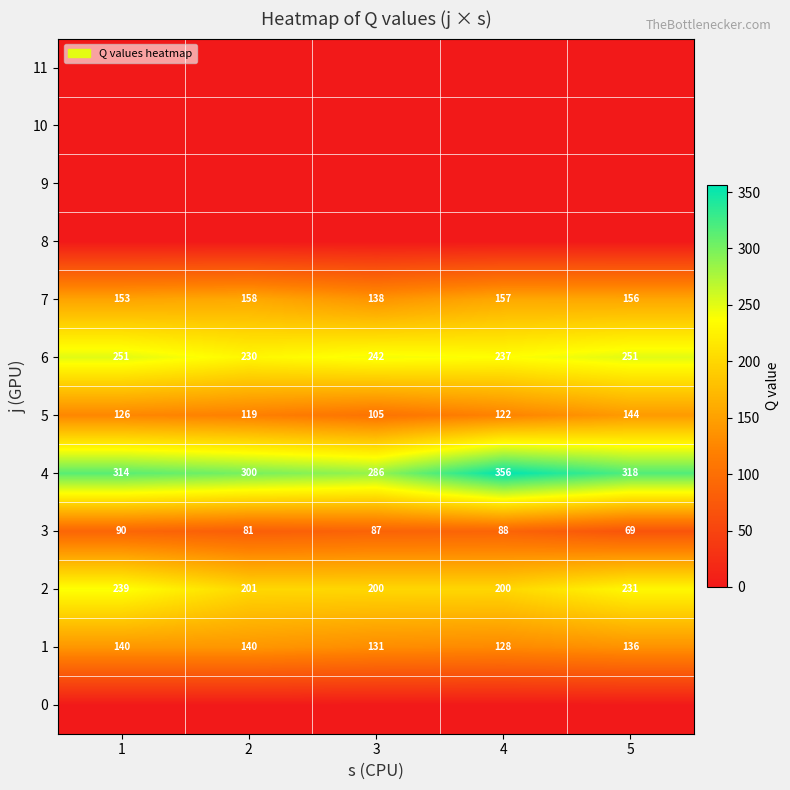

Rank the categories by 3 value from highest to lowest.

1, 4, 3, 2, 5